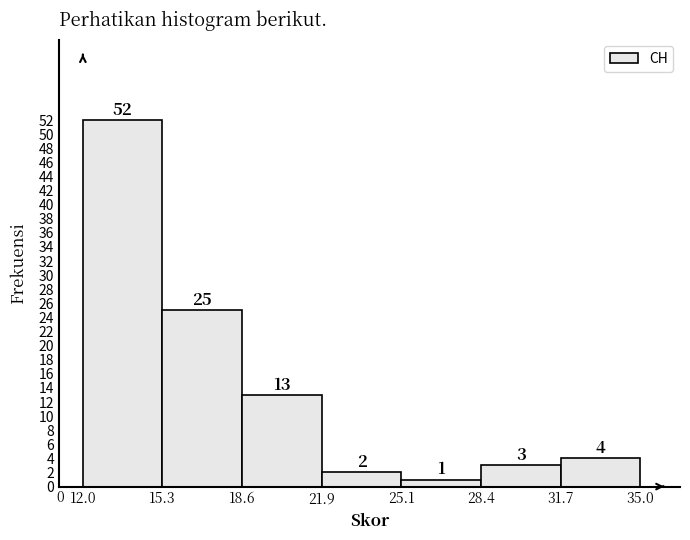

Reading left to right, transcribe this chart: for each bar, give the range it covers on the x-axis and its height.

12.0 to 15.3: 52
15.3 to 18.6: 25
18.6 to 21.9: 13
21.9 to 25.1: 2
25.1 to 28.4: 1
28.4 to 31.7: 3
31.7 to 35.0: 4